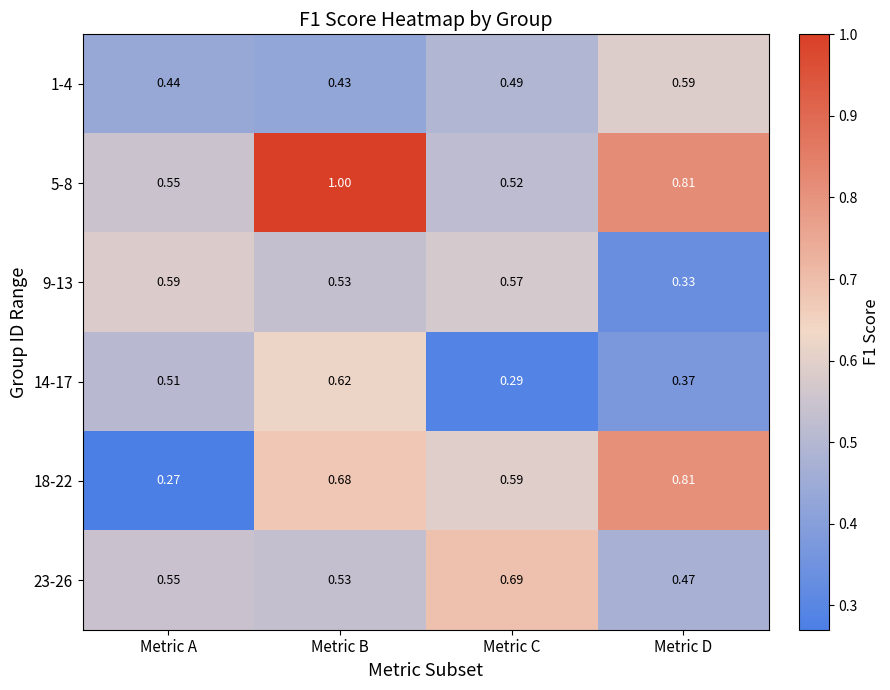

Rank the categories by 9-13 value from highest to lowest.

Metric A, Metric C, Metric B, Metric D